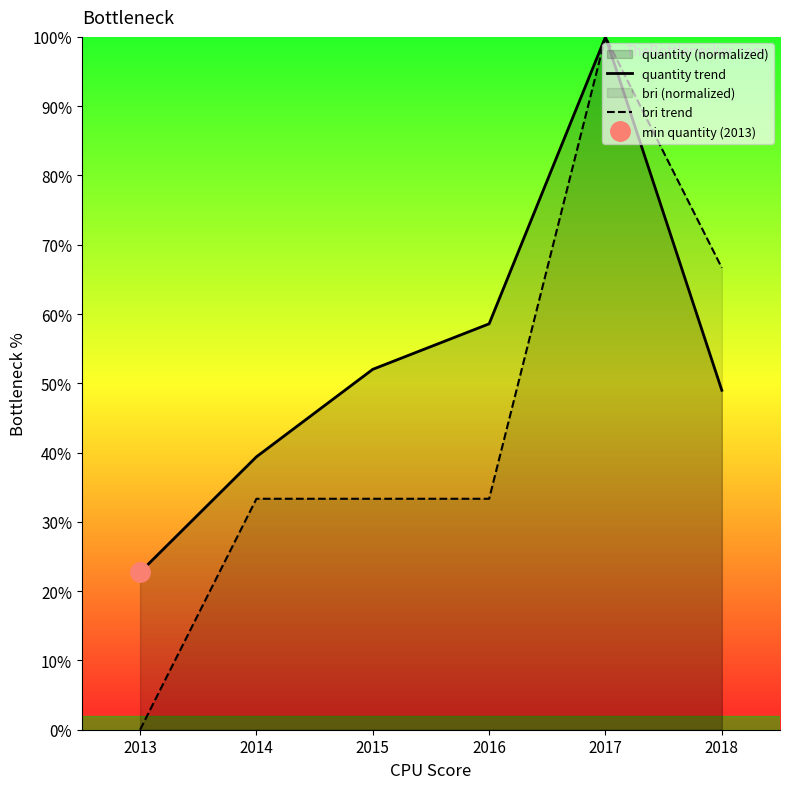

Reading right to left, extract all data points from this chart.

quantity trend: 49.0	100.0	58.6	52.0	39.4	22.7
bri trend: 66.7	100.0	33.3	33.3	33.3	0.0